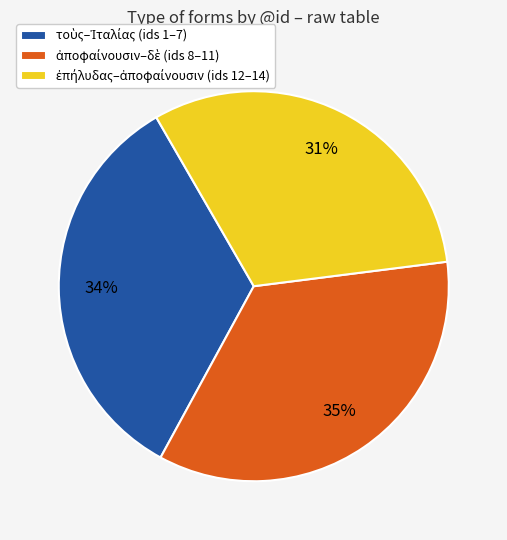

How many segments does this pie chart have?

3